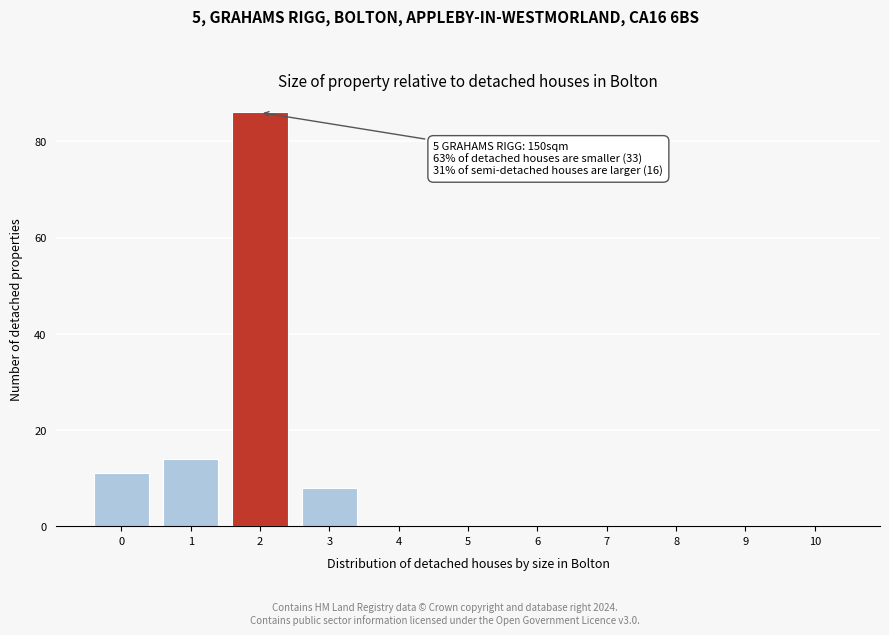

Reading left to right, extract all data points from this chart.

0=11	1=14	2=86	3=8	4=0	5=0	6=0	7=0	8=0	9=0	10=0